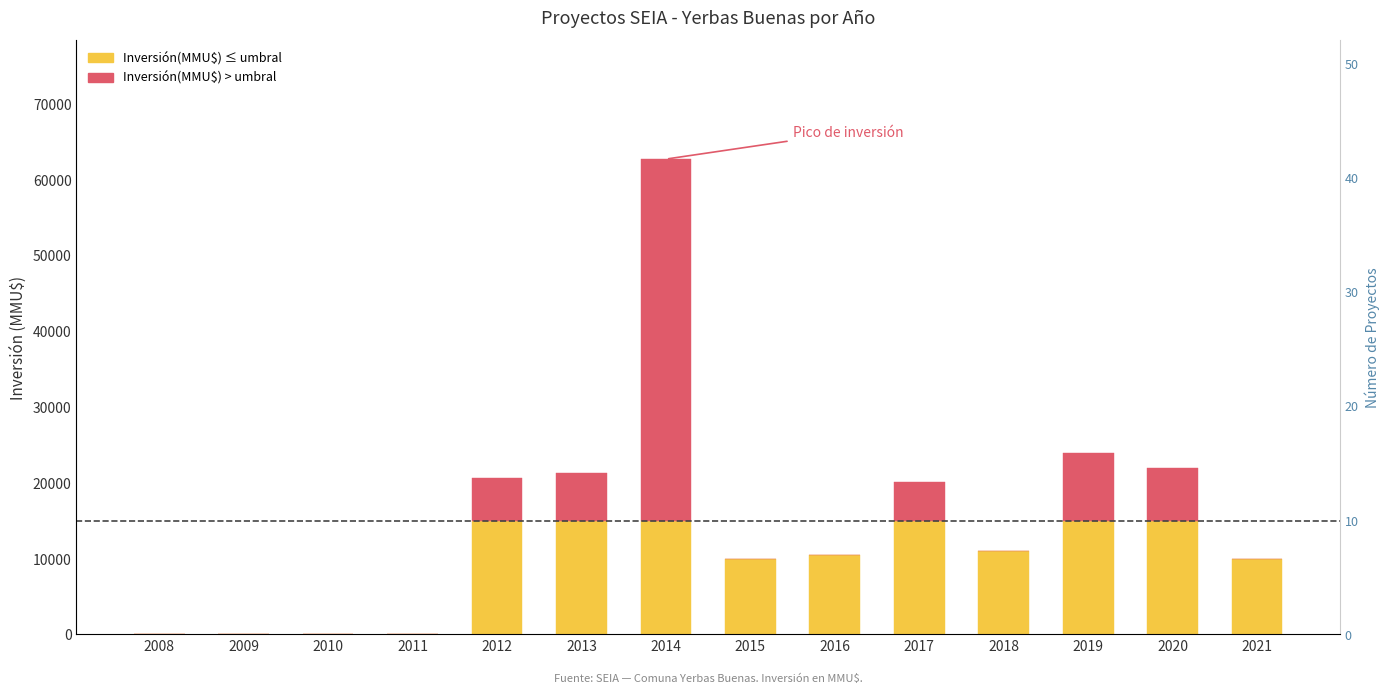

Count the Inversión(MMU$) values in the range 0 to 15000.

14